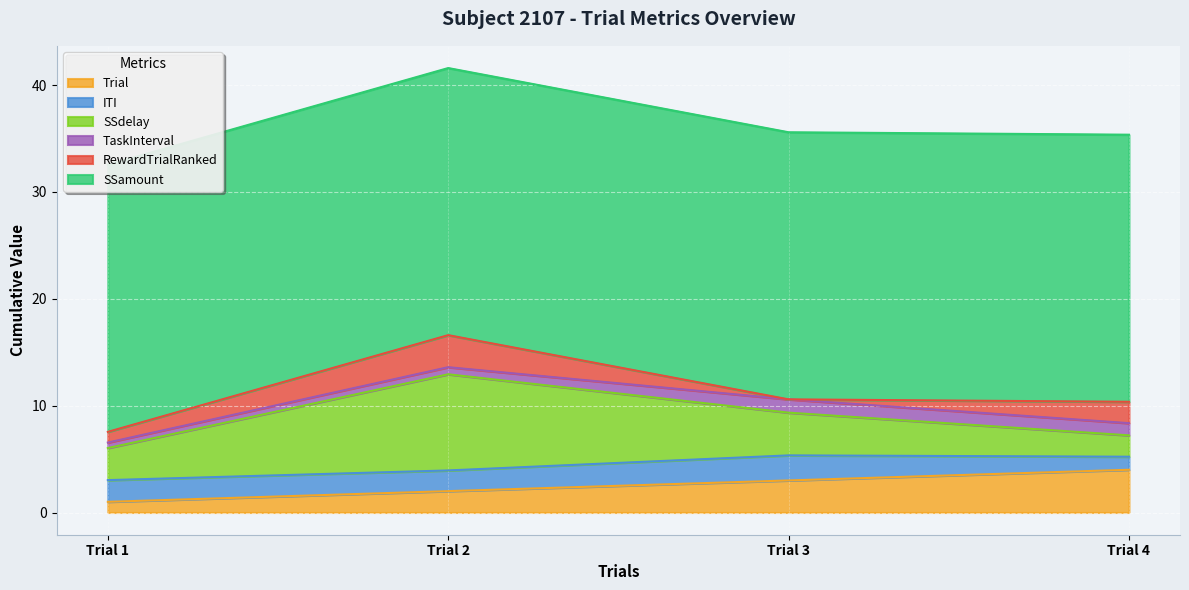

How many categories are shown in the chart?

4